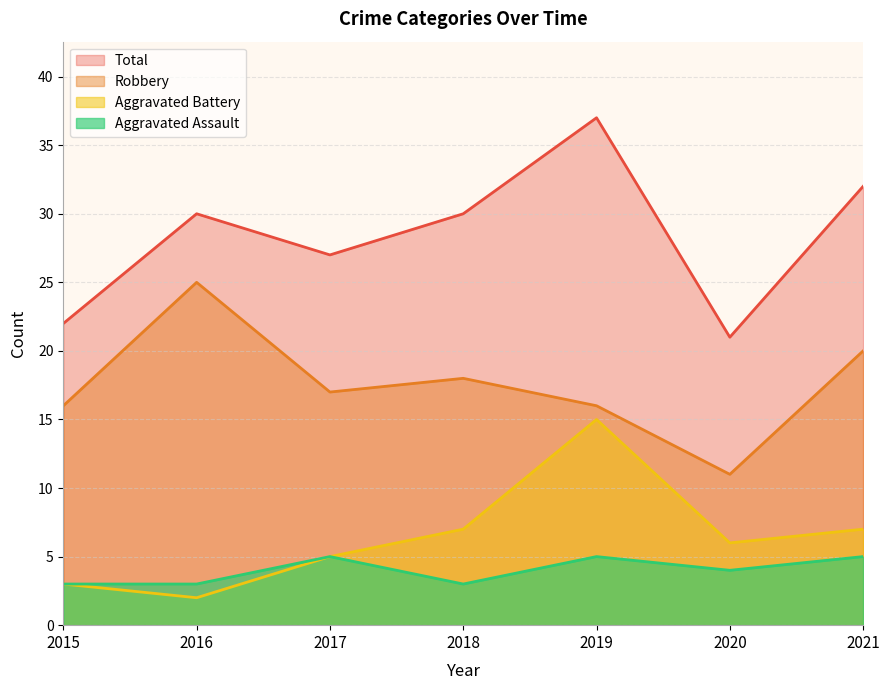

What is the lowest value of the Robbery series?

11